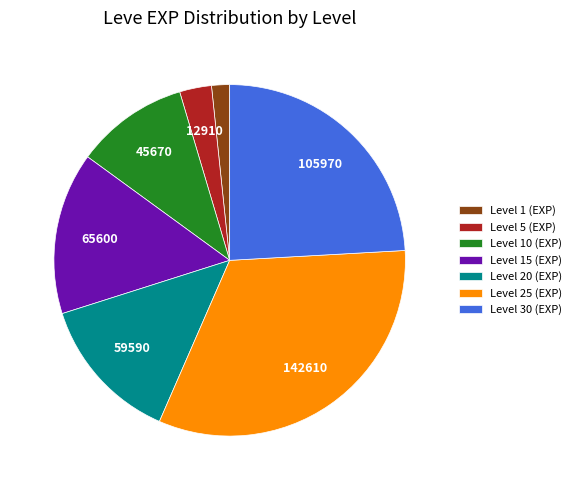

Which category has the smallest portion of the pie?

Level 1 (EXP)